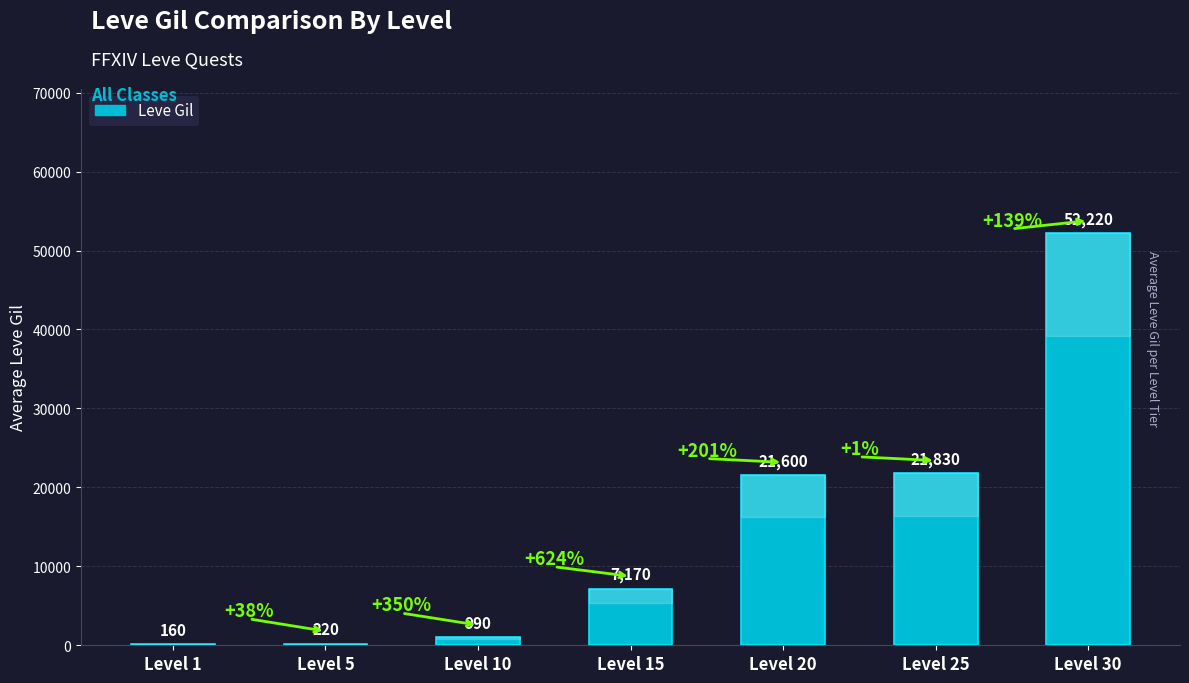

How many series are shown in this chart?

1